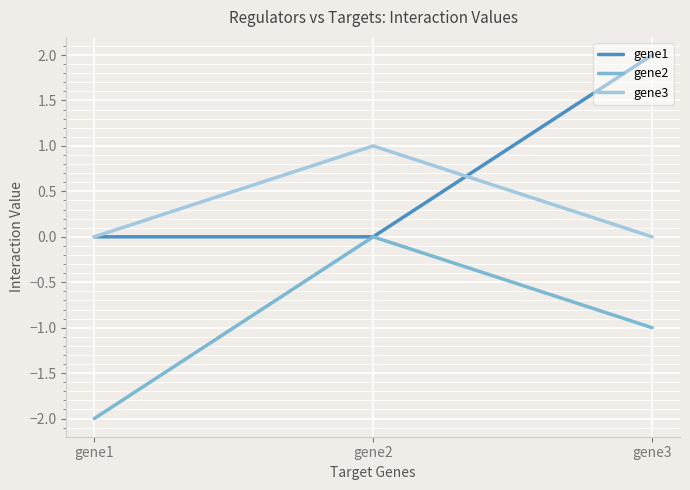

What is the difference between the highest and lowest values at gene2?

1.0